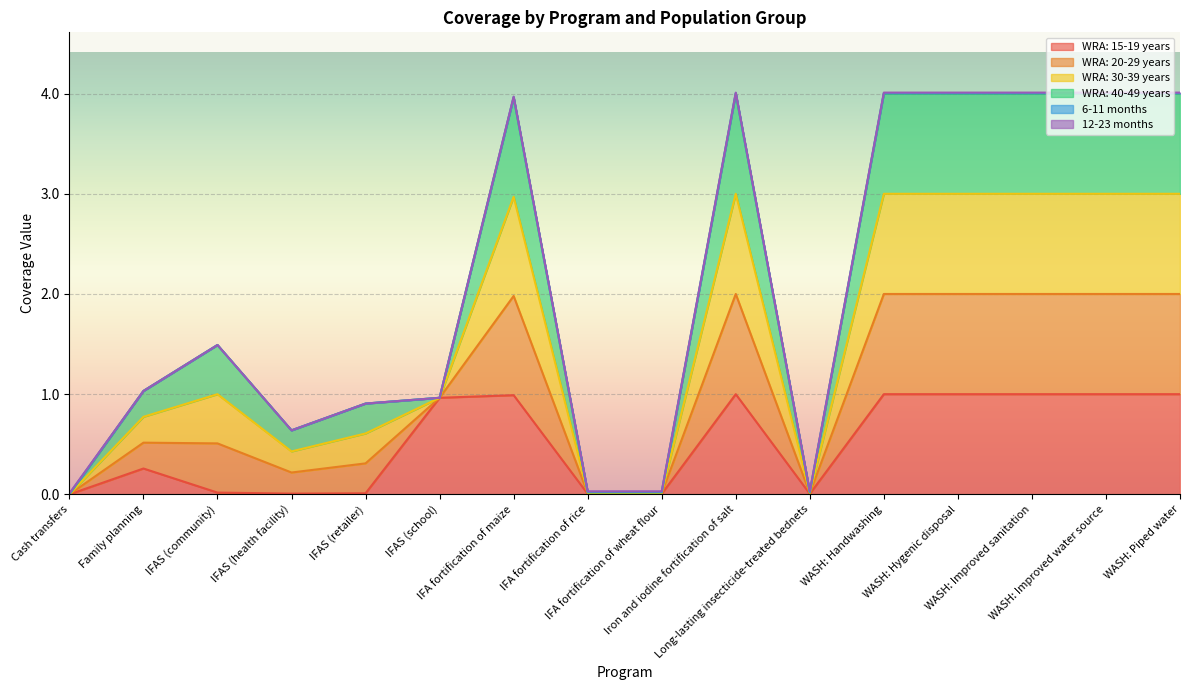

How many categories are shown in the chart?

16